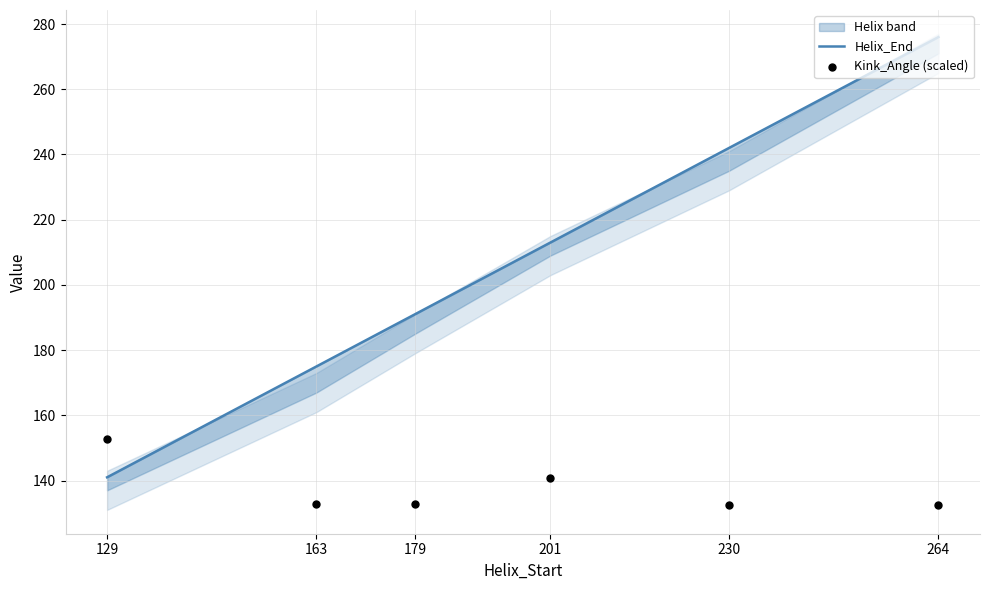

Which series has the widest spread of Y values?

Helix_End